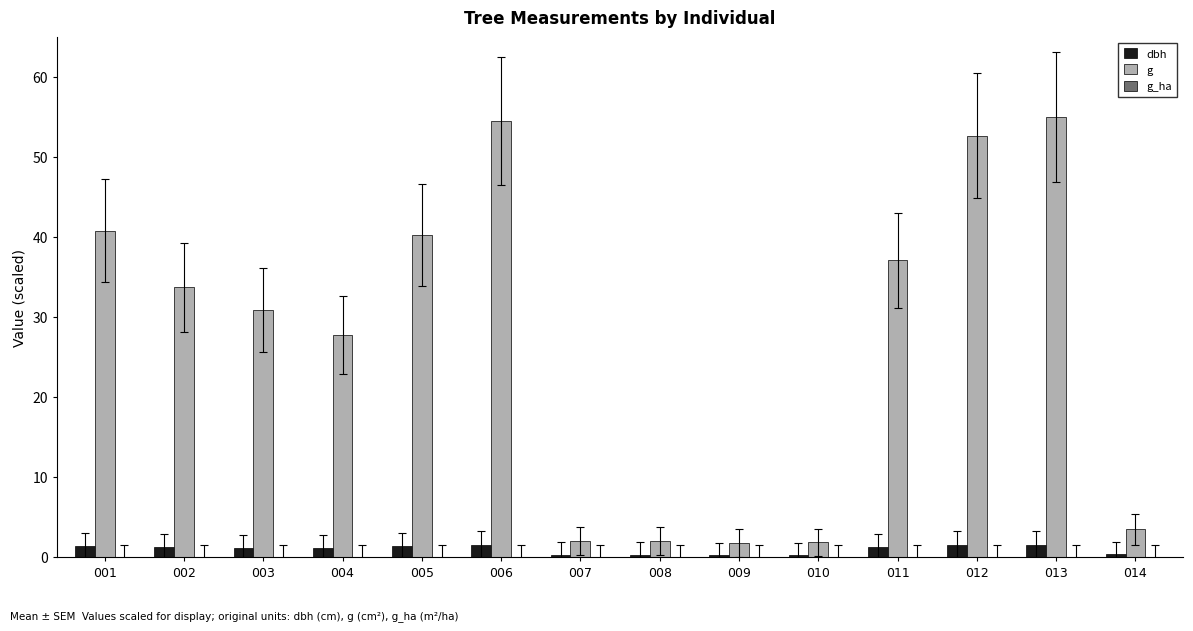

Is it true that g equals 55.0 at 013?

True